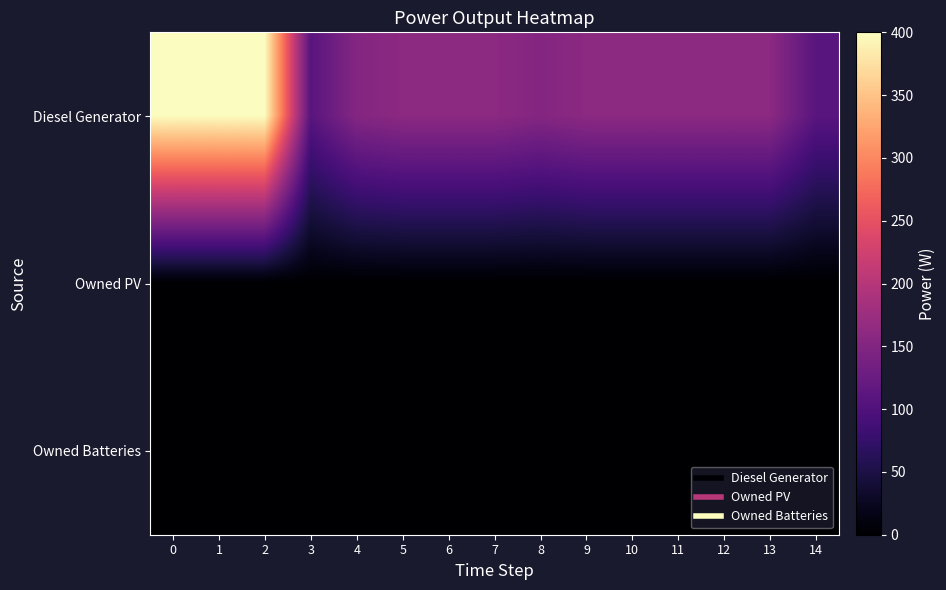

List the series in order of their peak value, lowest first.

row_1, row_2, row_0